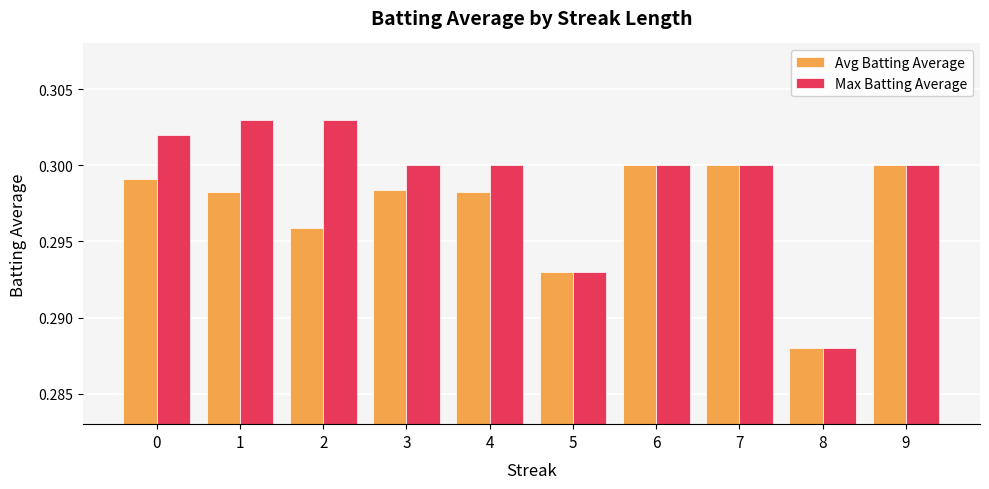

How many bars are there in each group?

2